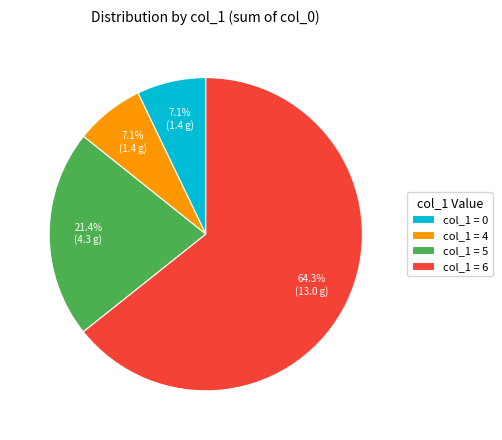

Does col_1 = 6 account for over 50% of the chart?

Yes